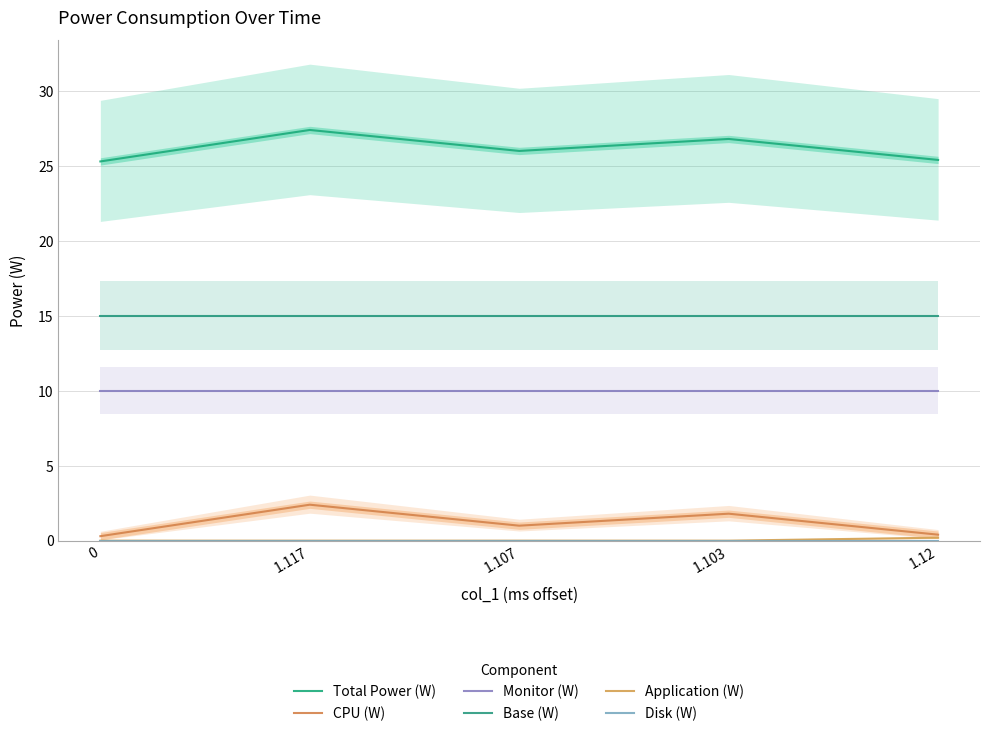

At which category is the sum across all series the highest?

1.117